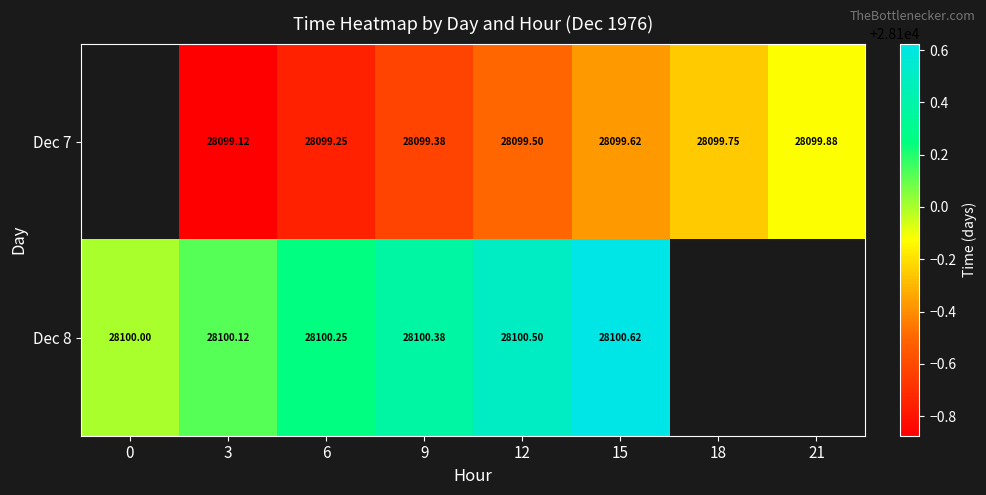

Is the value of Dec 8 at 9 greater than the value of Dec 7 at 9?

Yes